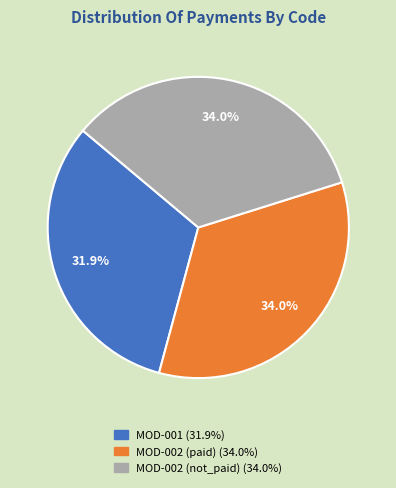

Do MOD-002 (not_paid) and MOD-001 together represent more than half of the pie?

Yes